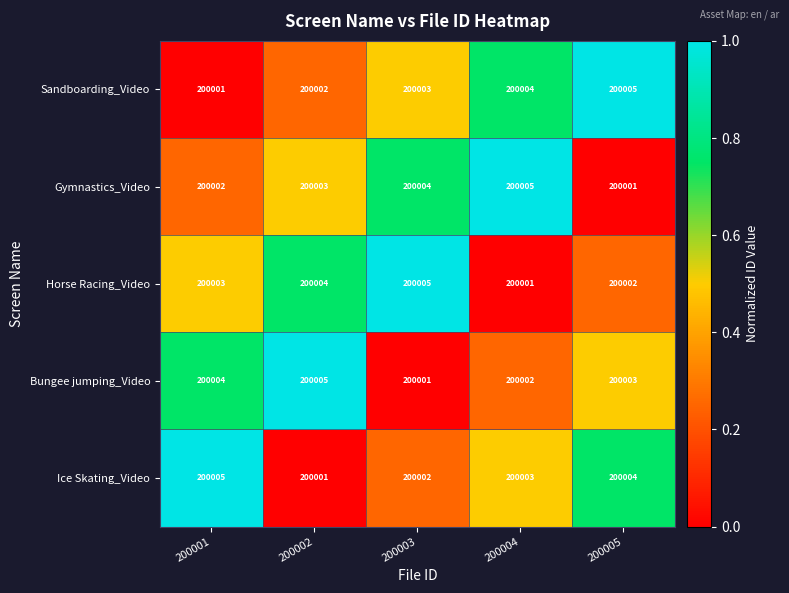

What is the total value across all series at 200005?

1000015